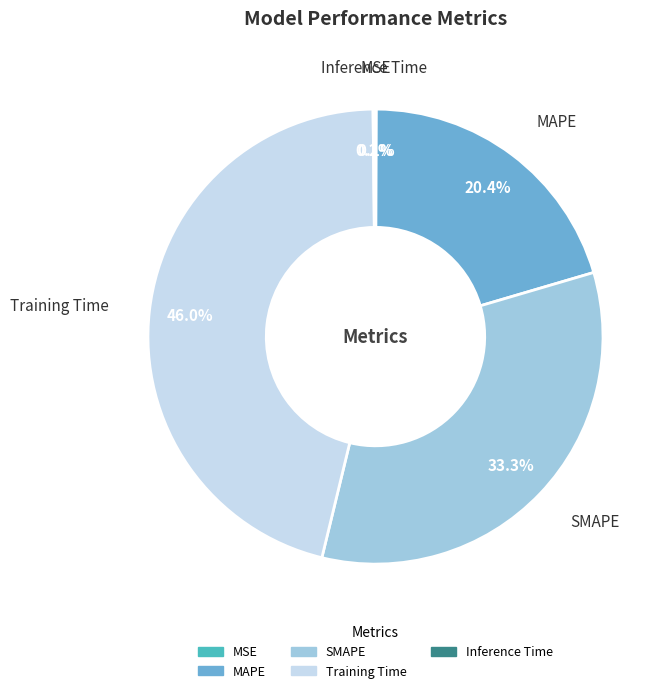

True or false: MAPE accounts for 20% of the total.

True